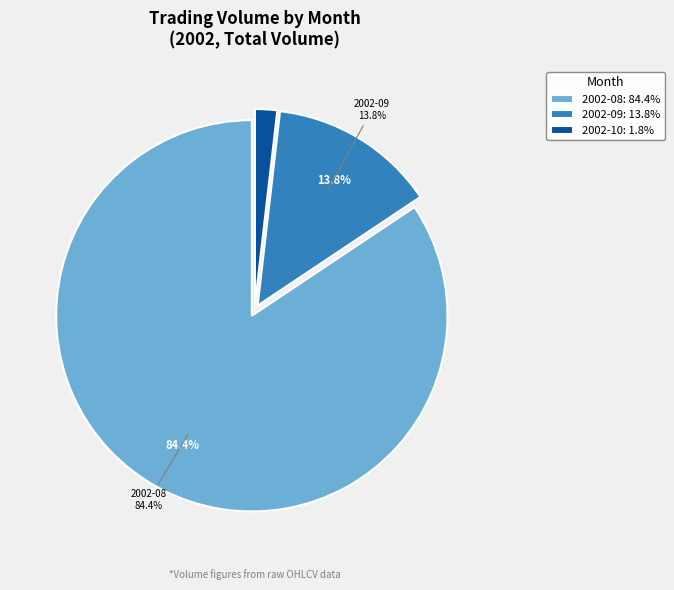

Does 2002-09-03 account for over 50% of the chart?

No